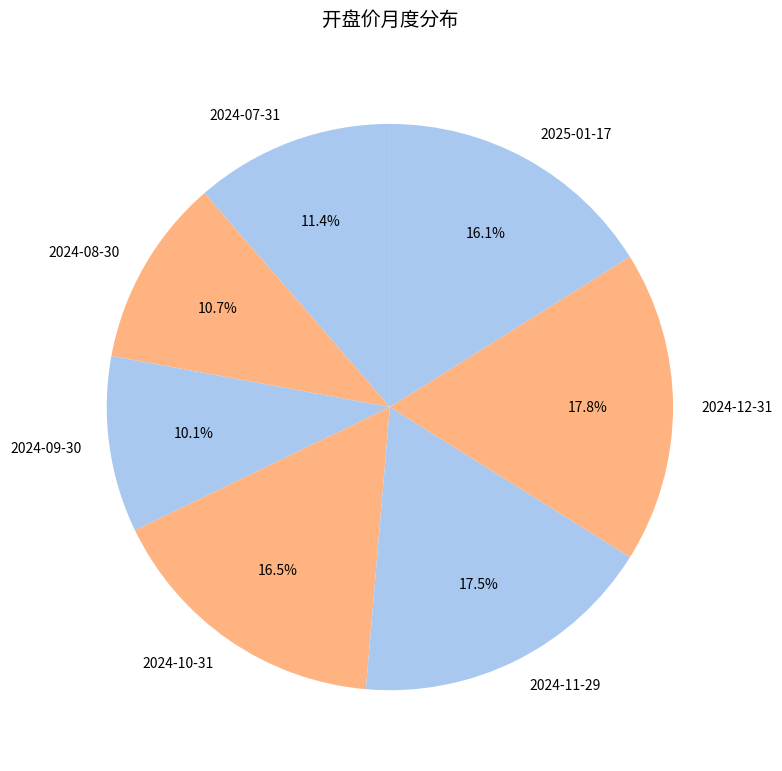

Combined, do 2024-07-31 and 2024-08-30 account for over 50%?

No